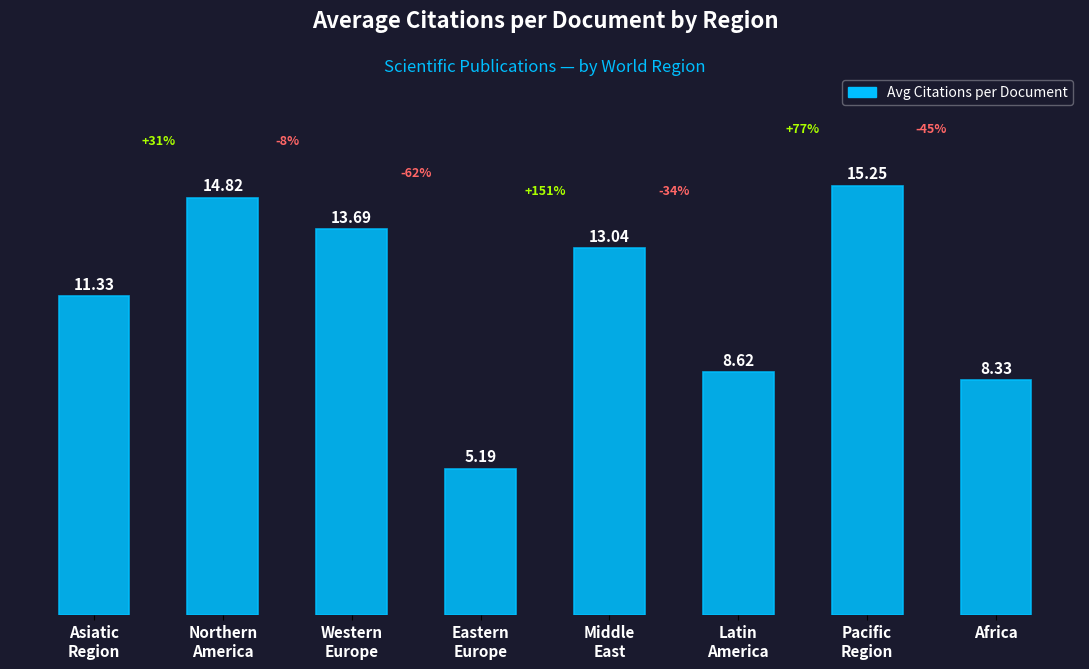

What is the sum of the values at Middle
East and Pacific
Region?

28.3